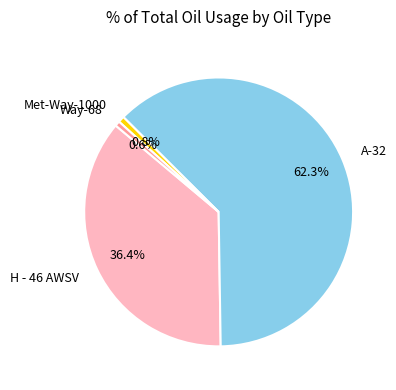

What percentage do Way-68 and Met-Way-1000 together represent?

1.4%